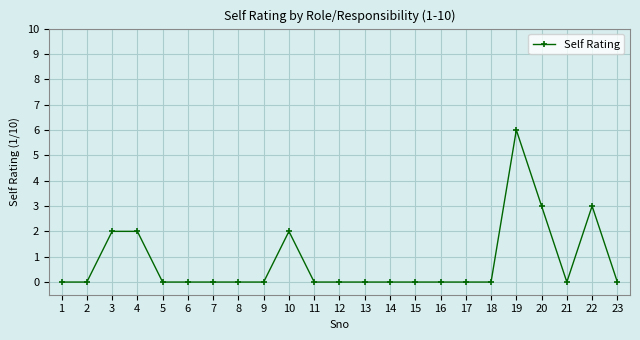

Which category has the highest value across all series?

19